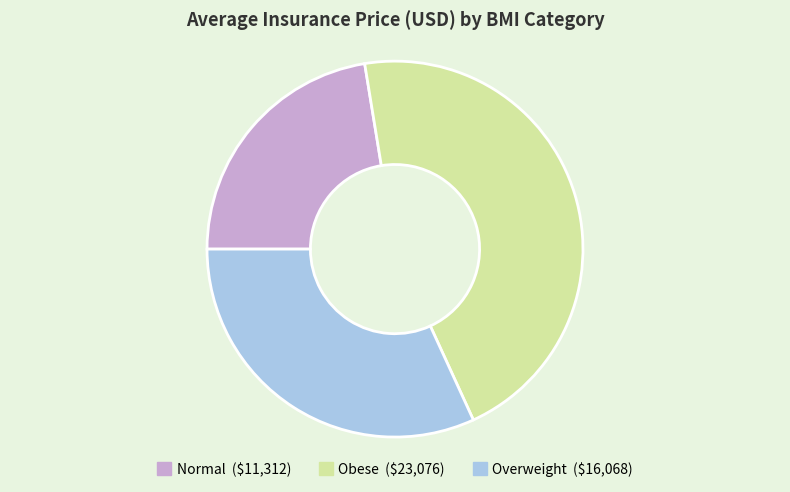

Between Obese and Overweight, which is larger?

Obese